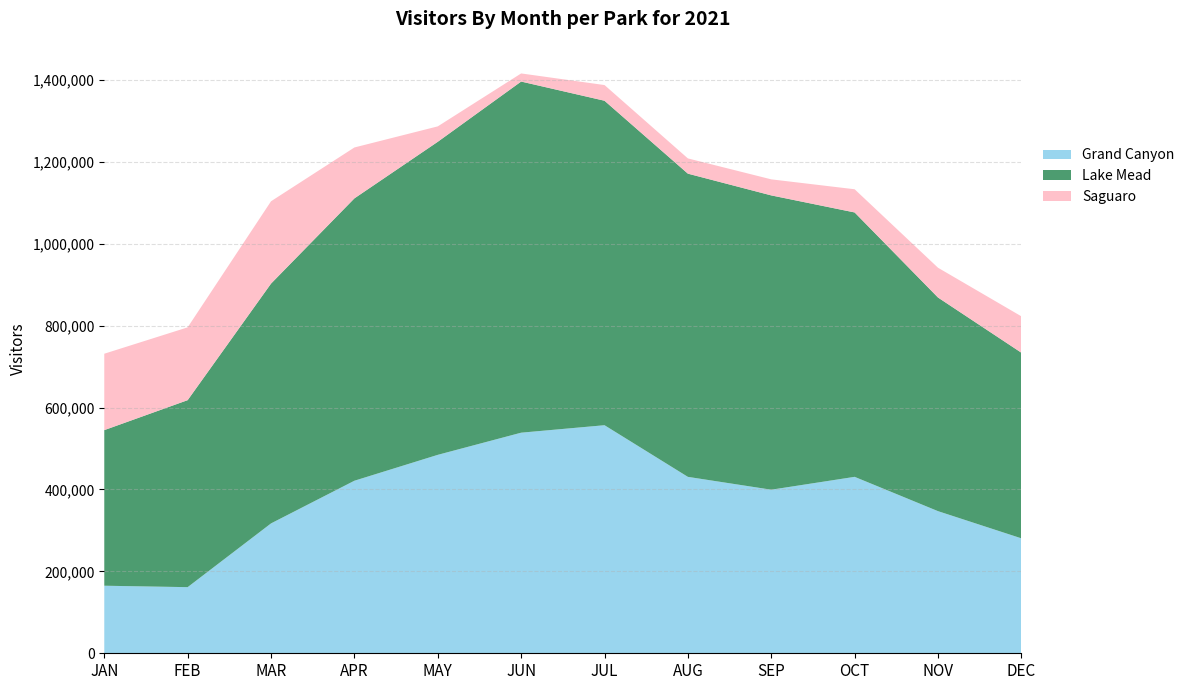

Reading left to right, list all the values displayed in this chart.

Grand Canyon: JAN=164922	FEB=161428	MAR=317054	APR=421232	MAY=484442	JUN=538530	JUL=556766	AUG=430684	SEP=399321	OCT=430734	NOV=346971	DEC=280593
Lake Mead: JAN=379860	FEB=456503	MAR=585396	APR=689300	MAY=764240	JUN=857217	JUL=792127	AUG=740202	SEP=718491	OCT=645455	NOV=521522	DEC=453161
Saguaro: JAN=186505	FEB=177726	MAR=201010	APR=124267	MAY=37630	JUN=19808	JUL=38297	AUG=37217	SEP=39172	OCT=56615	NOV=72714	DEC=88825